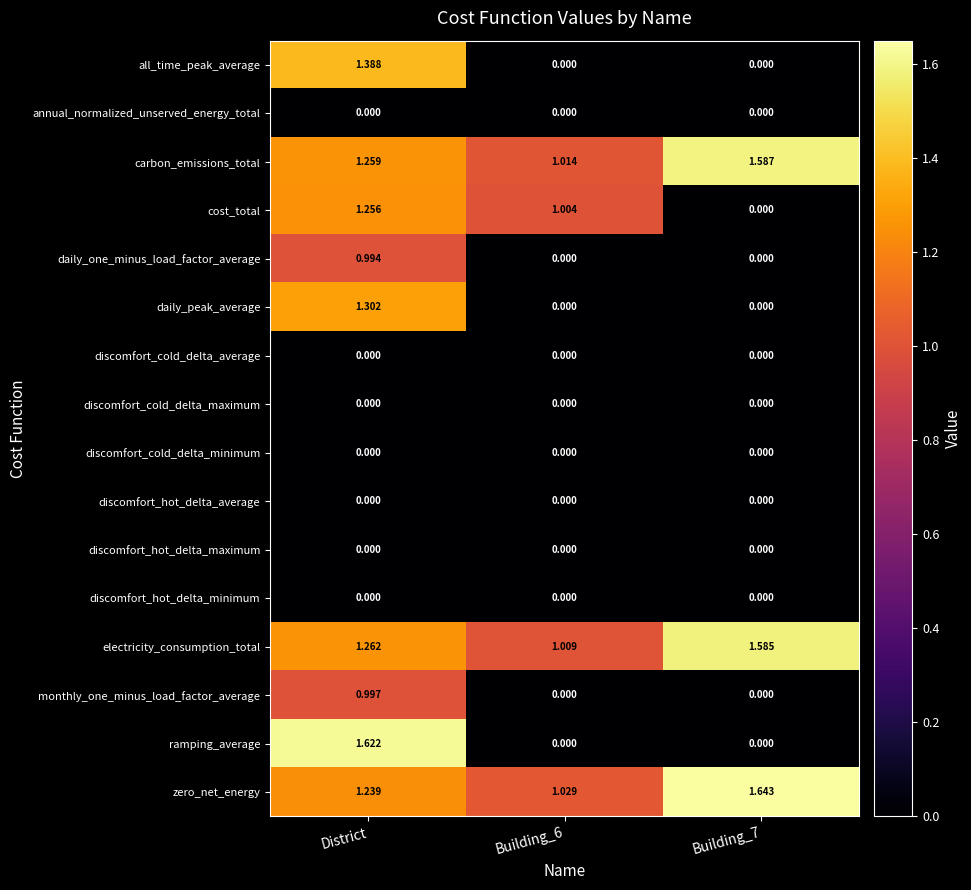

At which category is the sum across all series the highest?

District